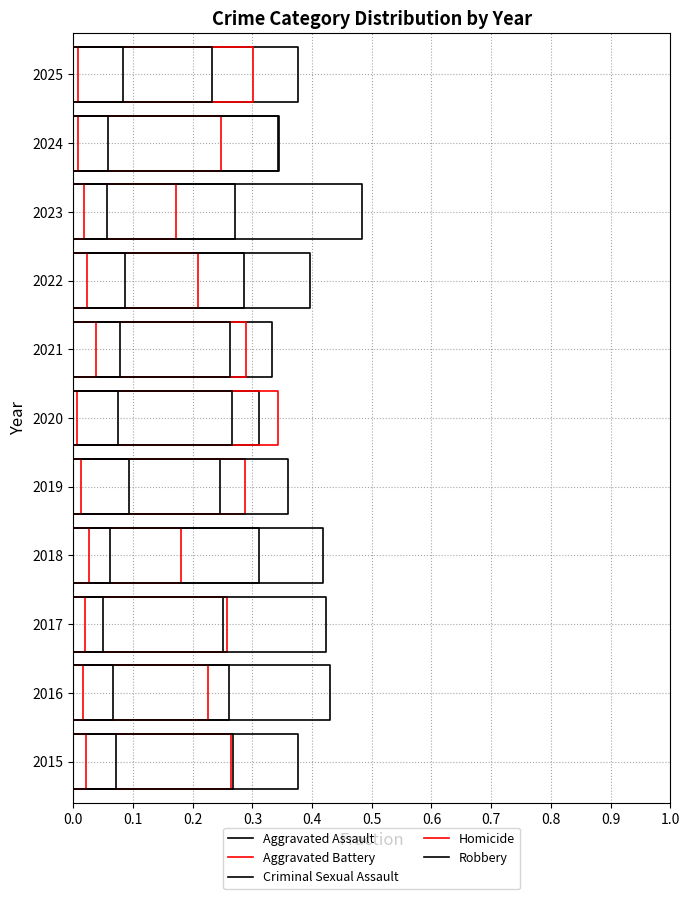

How many lines are shown in the chart?

5